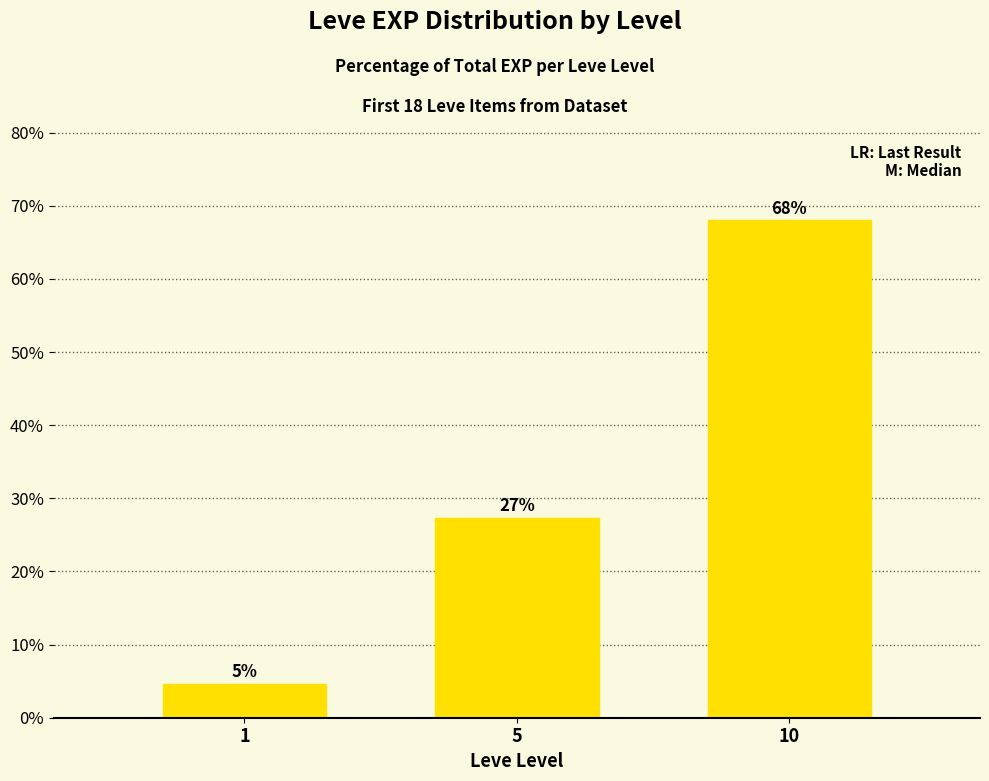

Are the bars horizontal?

No